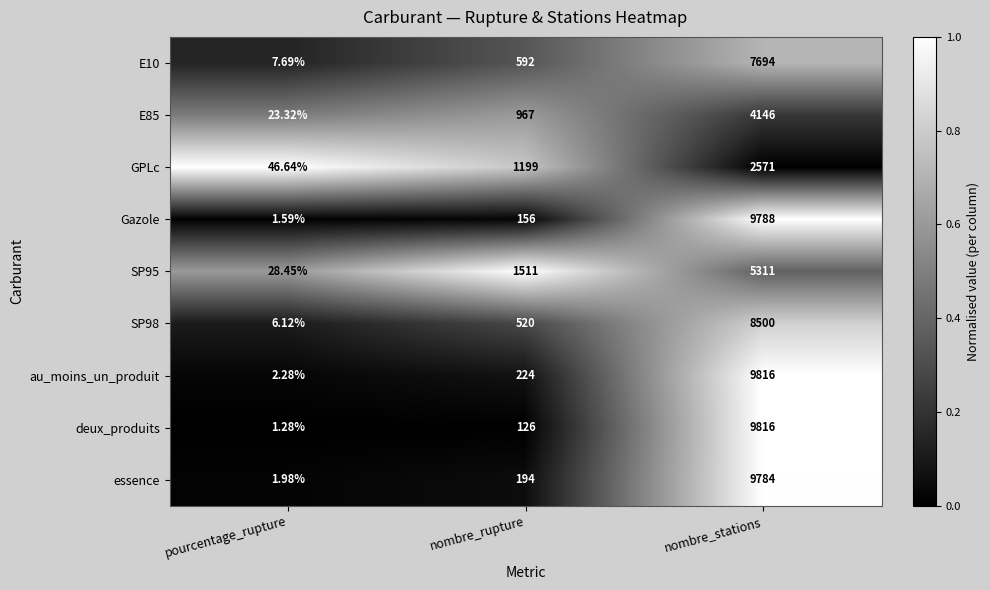

Rank the categories by E85 value from highest to lowest.

nombre_stations, nombre_rupture, pourcentage_rupture